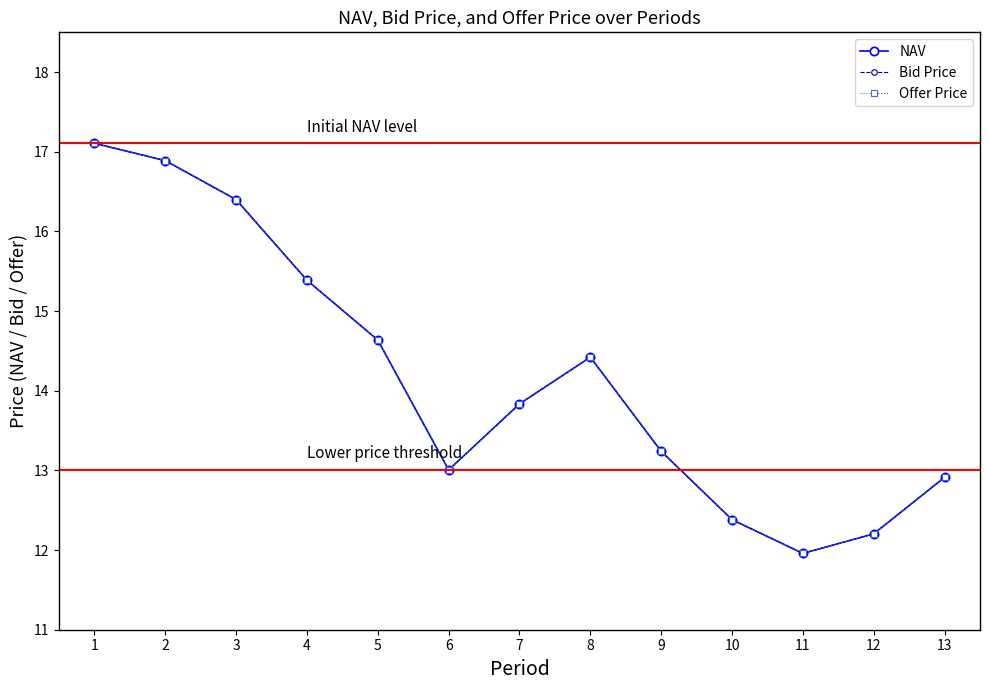

True or false: NAV and Bid Price cross at least once.

False